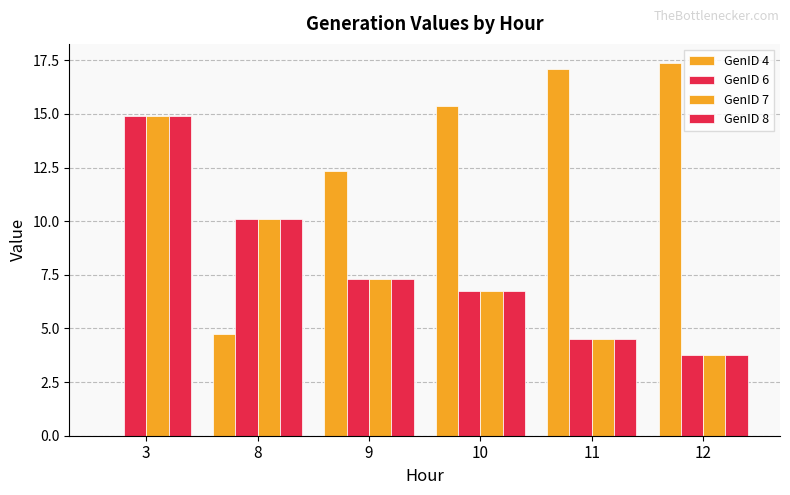

What is the spread (max minus min) of values at 9?

5.0